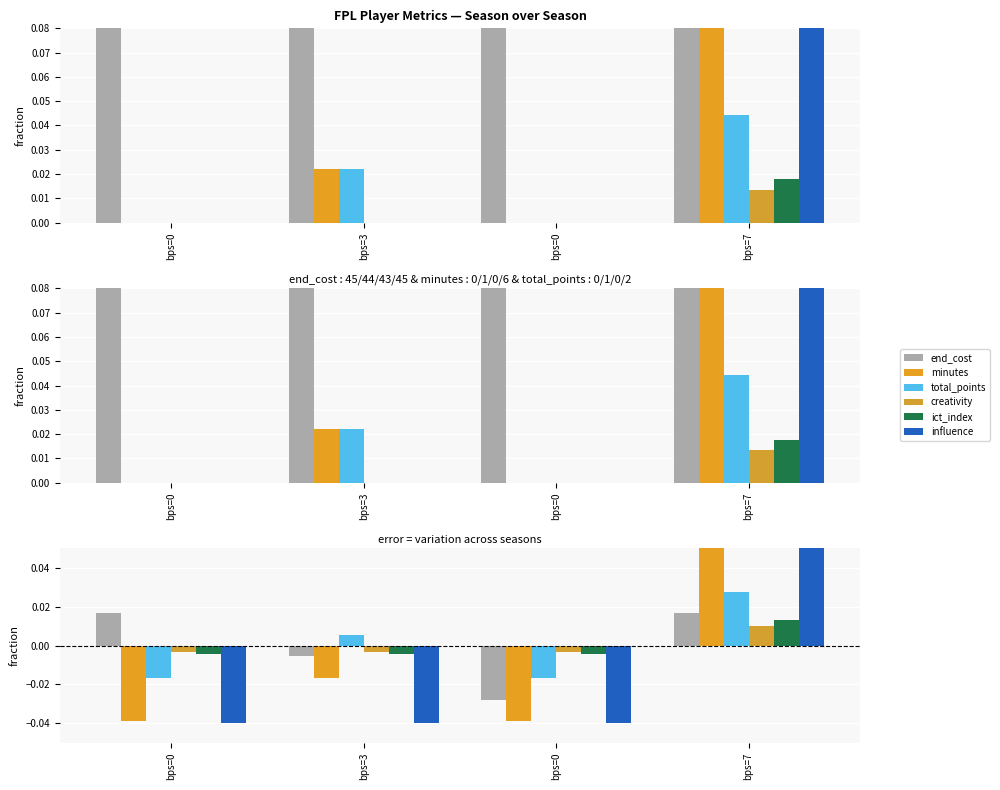

Which series has the widest spread of values?

influence